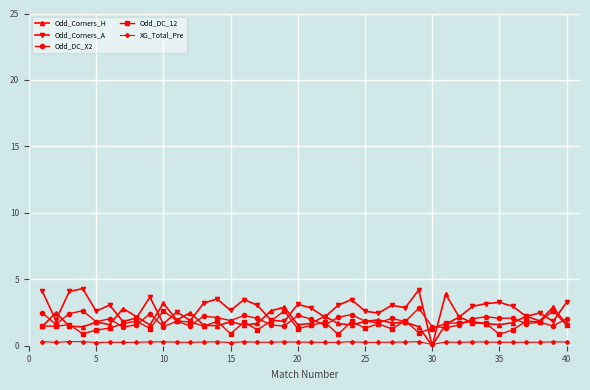

Which series has the widest spread of values?

Odd_Corners_A